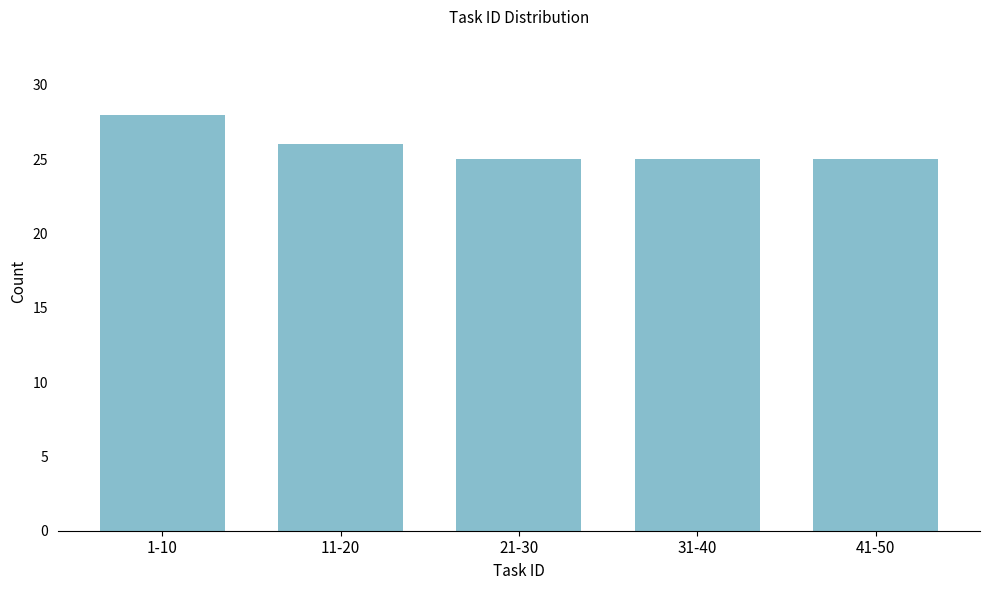

Reading right to left, what are all the values shown in this chart?

25	25	25	26	28